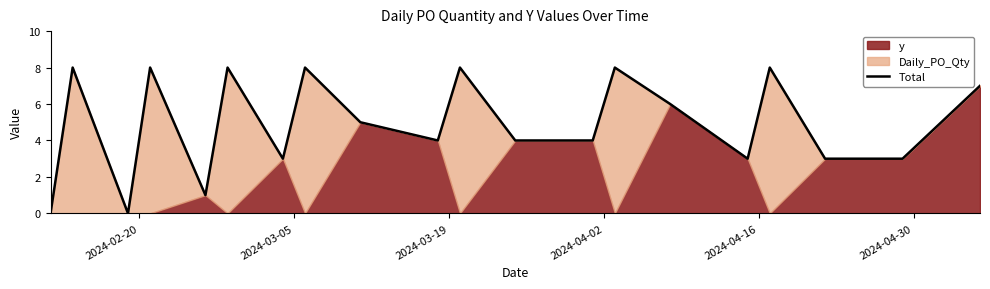

What is the maximum value for Total?

8